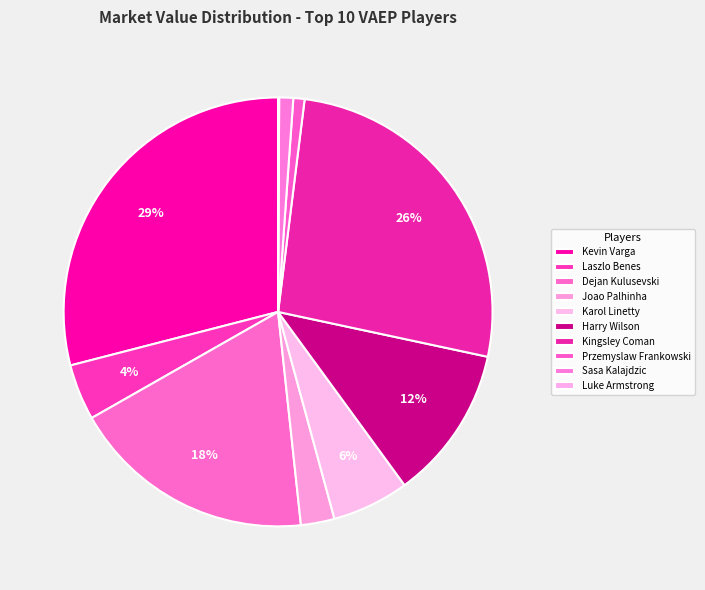

Which has a higher value, Sasa Kalajdzic or Luke Armstrong?

Sasa Kalajdzic